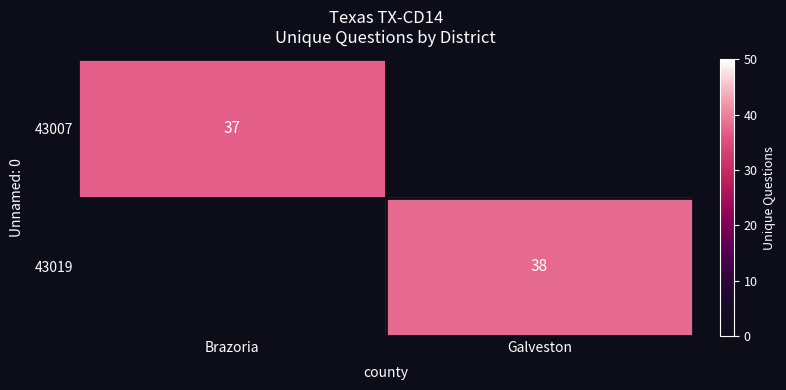

True or false: 43019 has a value of 65 at Galveston.

False